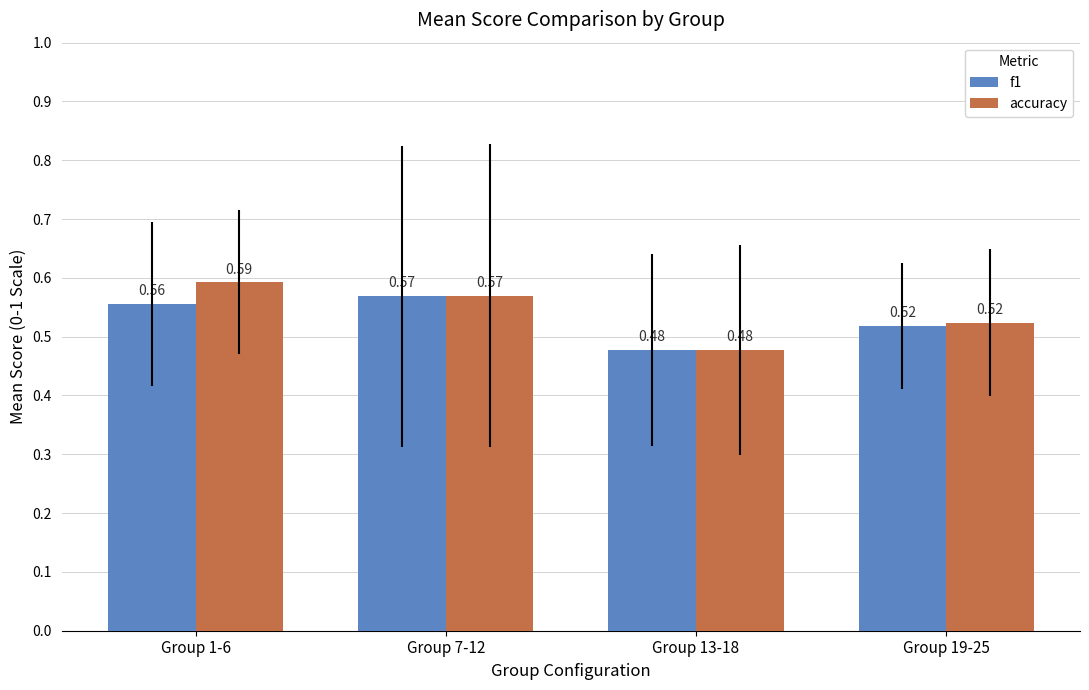

Rank the series by their average value, from highest to lowest.

accuracy, f1